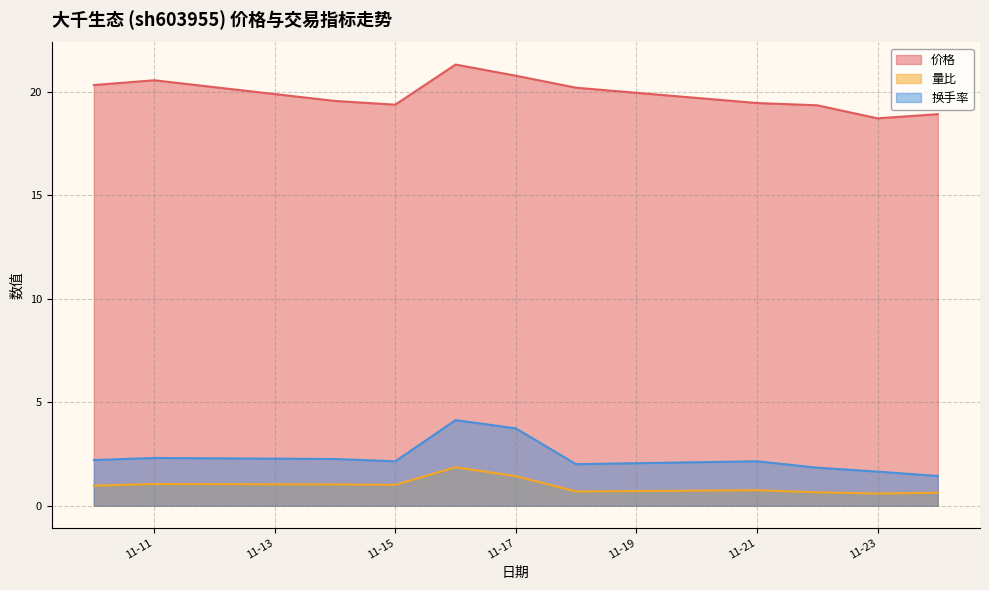

The 换手率 series shows 2.3 at 2022-11-14. True or false?

True